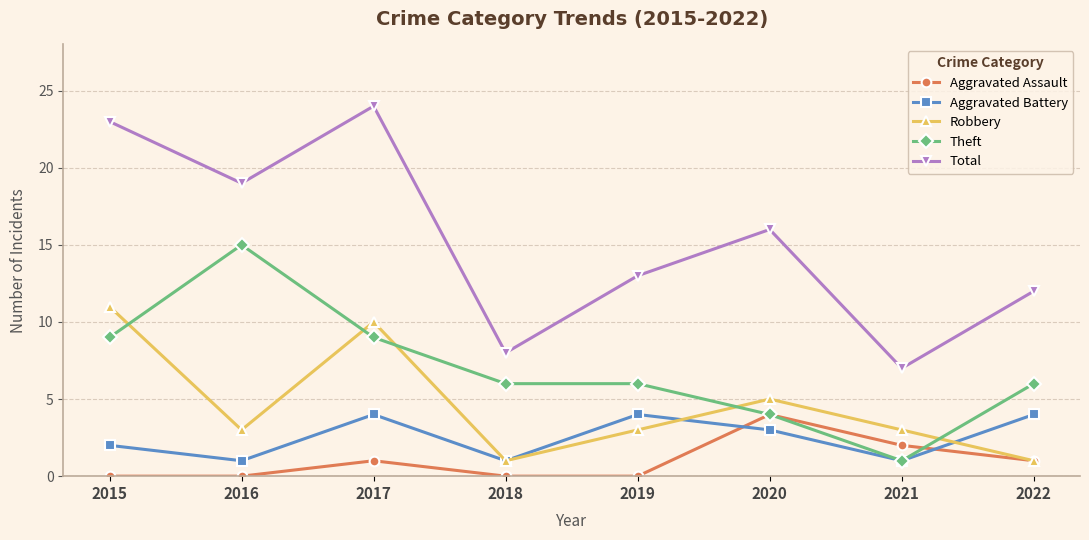

Rank the series at 2015 from lowest to highest value.

Aggravated Assault, Aggravated Battery, Theft, Robbery, Total